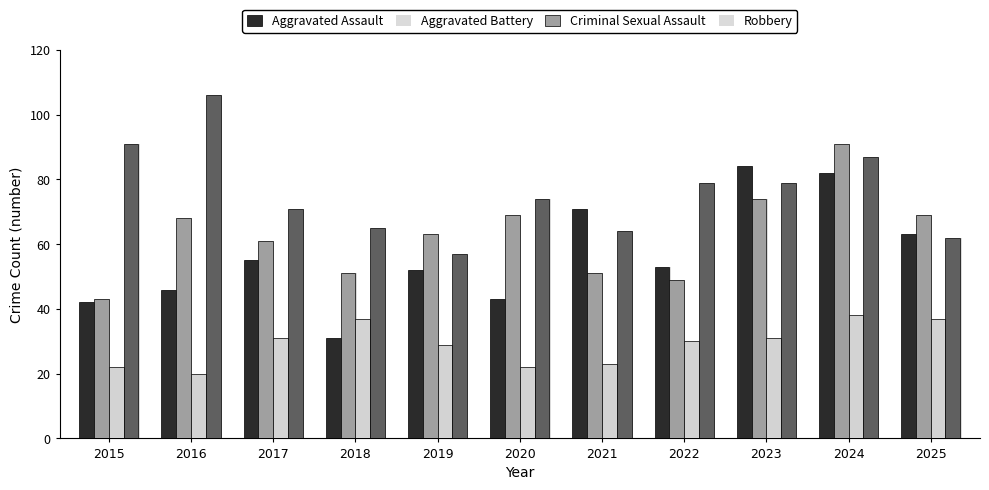

What is the sum of the Aggravated Battery values at 2024 and 2015?

134